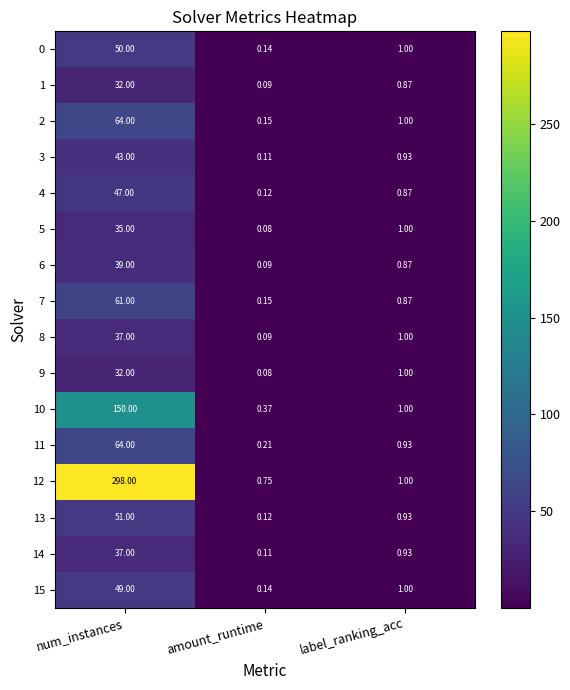

Which series has the largest range (max minus min)?

12